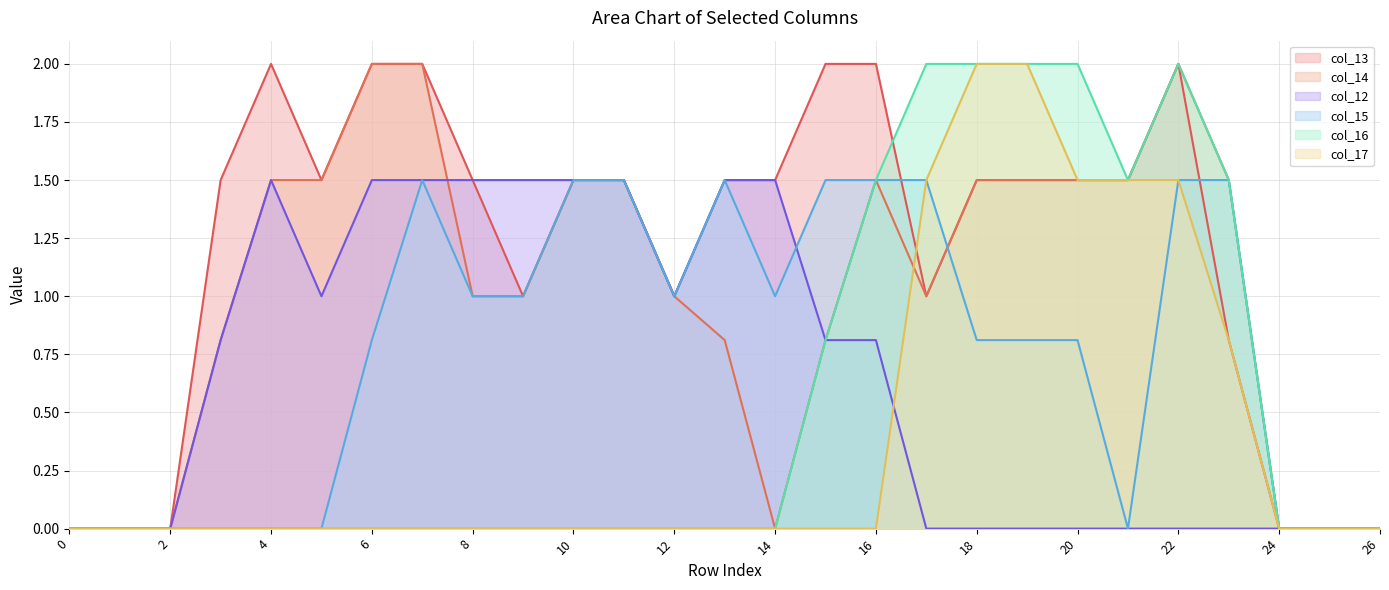

How many series are shown in this chart?

6